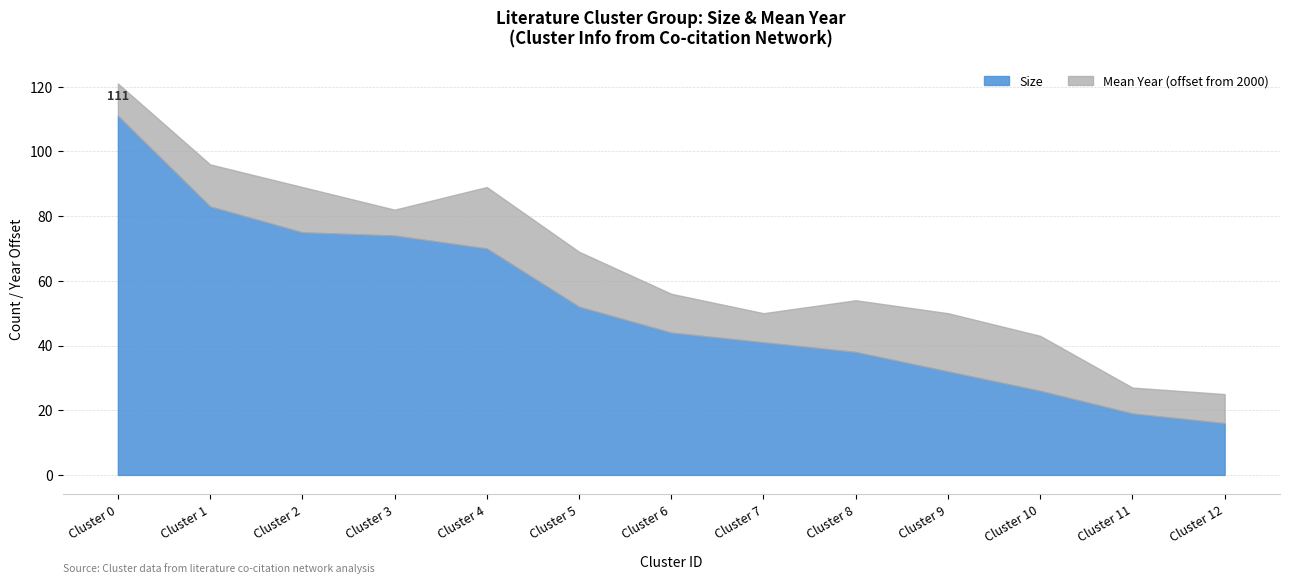

True or false: Mean Year (offset) has a value of 1221 at Cluster 5.

False